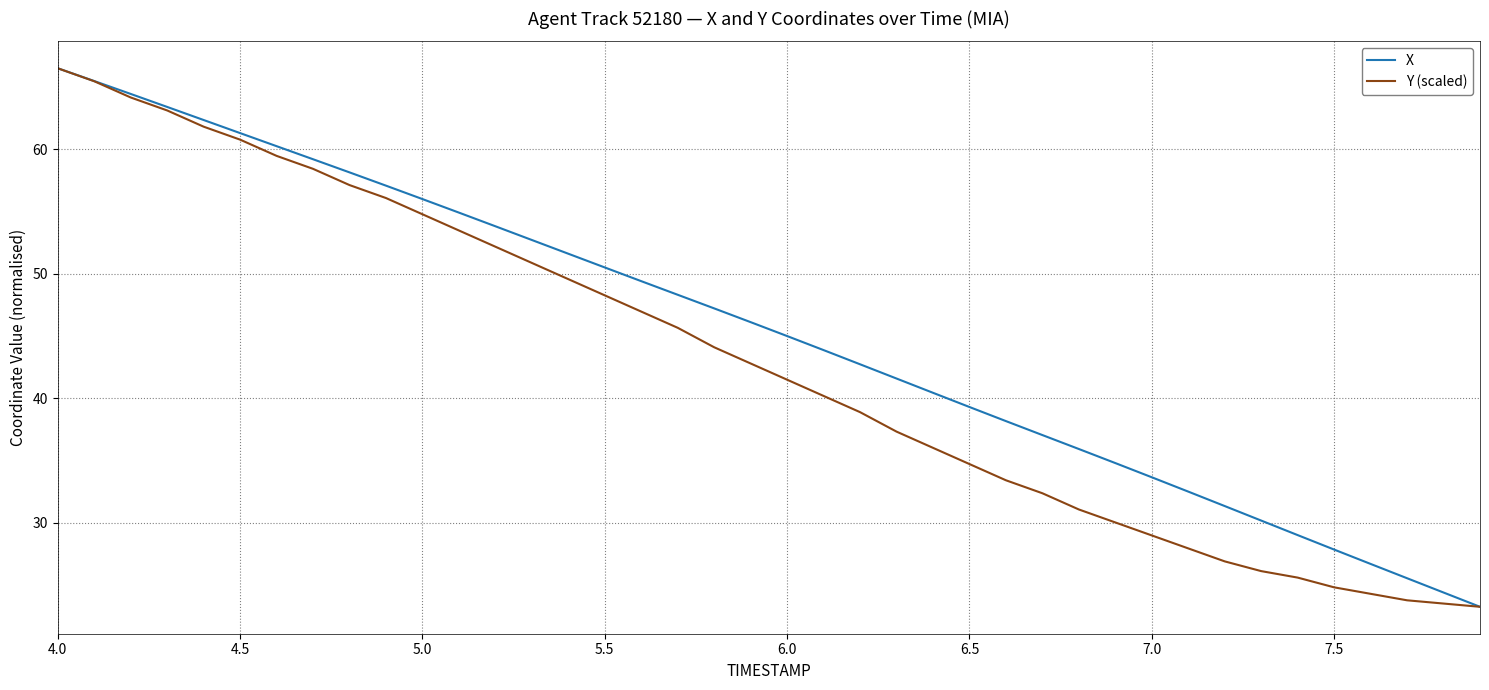

True or false: Y (scaled) has more than 1 interior local peaks.

False